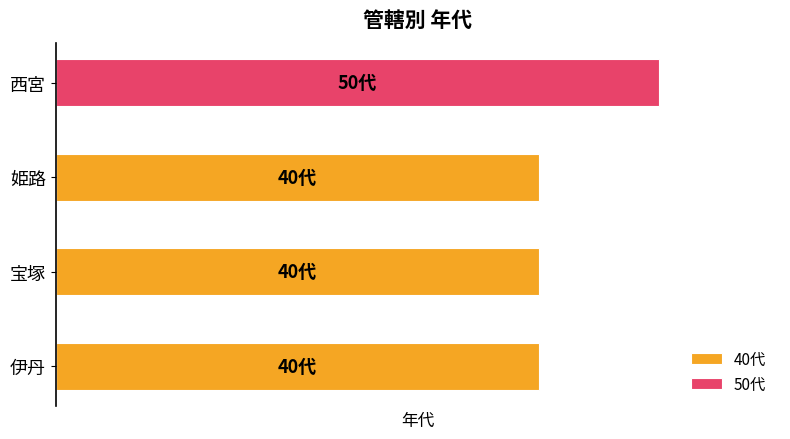

Is the value of 40代 at 1 greater than the value of 50代 at 1?

Yes